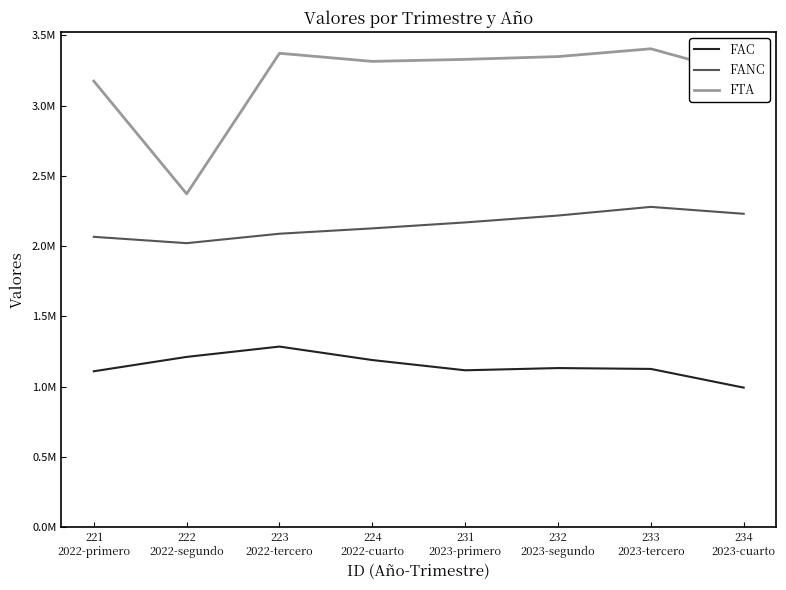

At which category is the sum across all series the highest?

233
2023-tercero